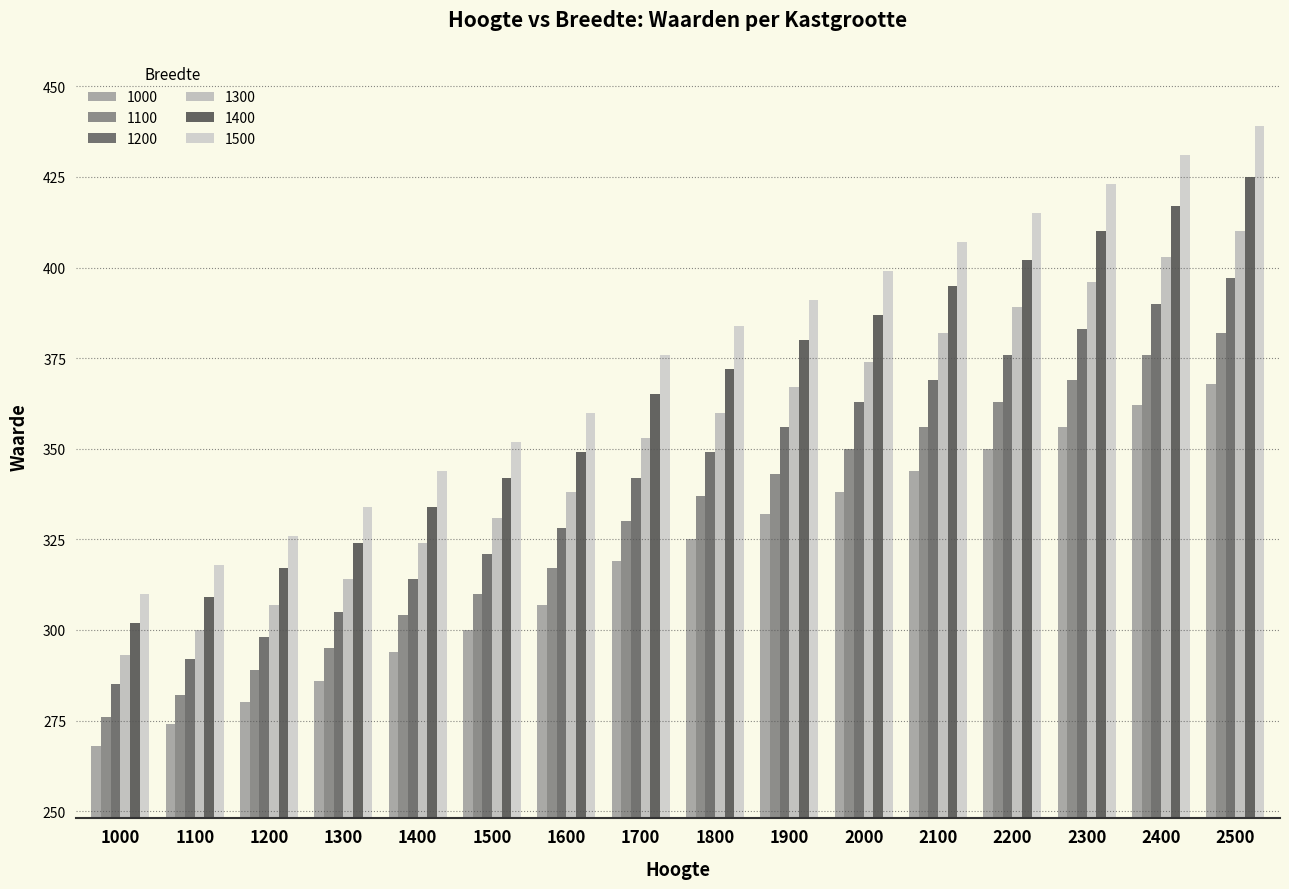

Which series has the largest range (max minus min)?

1500